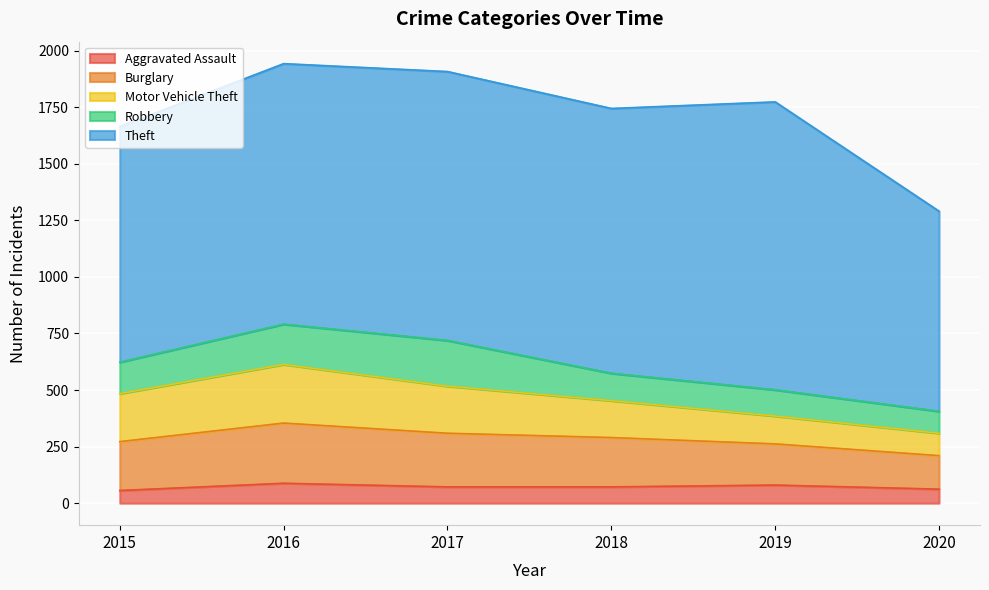

What is the difference between the maximum and minimum values in the Burglary series?

118